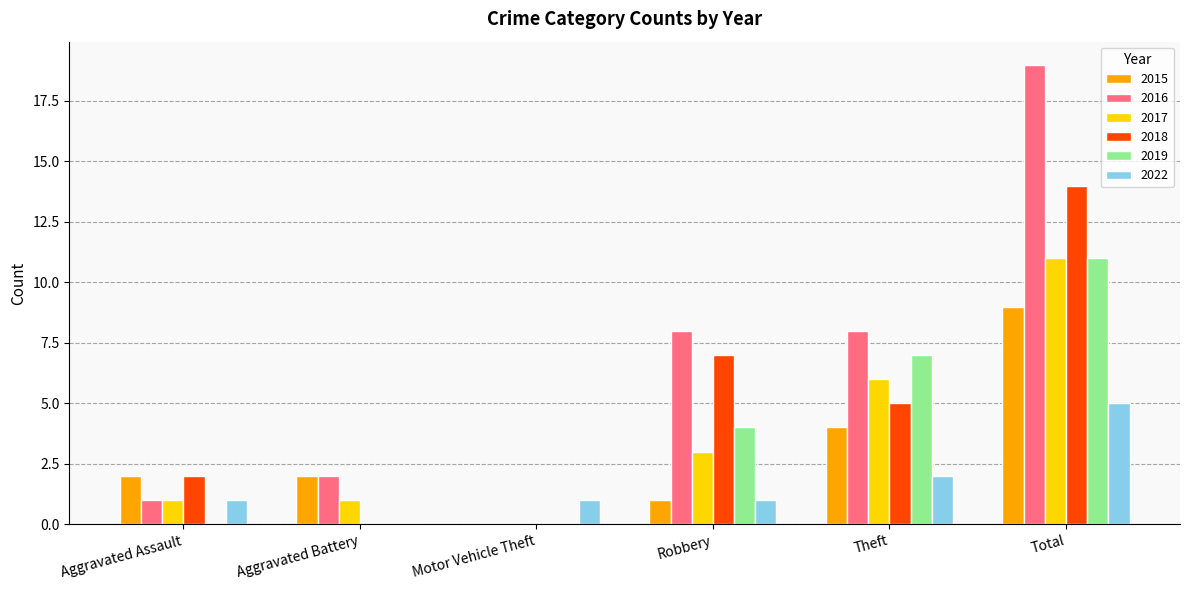

Are the bars grouped side by side (vs. stacked)?

Yes